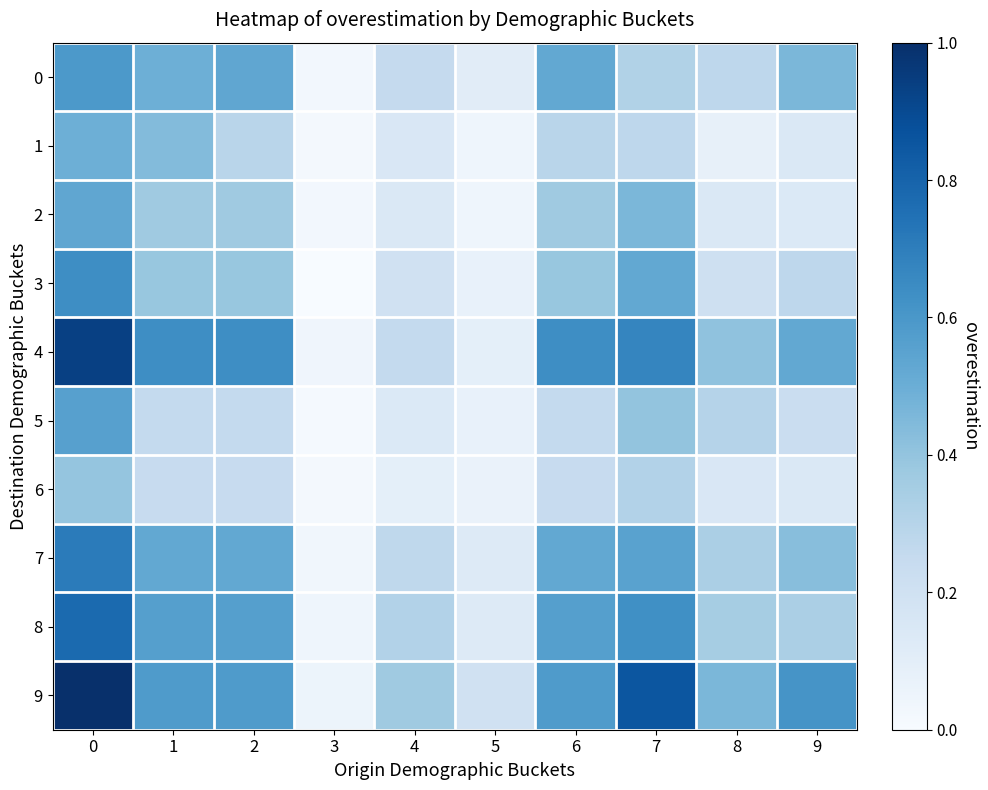

At how many categories does at least one series exceed 0?

10